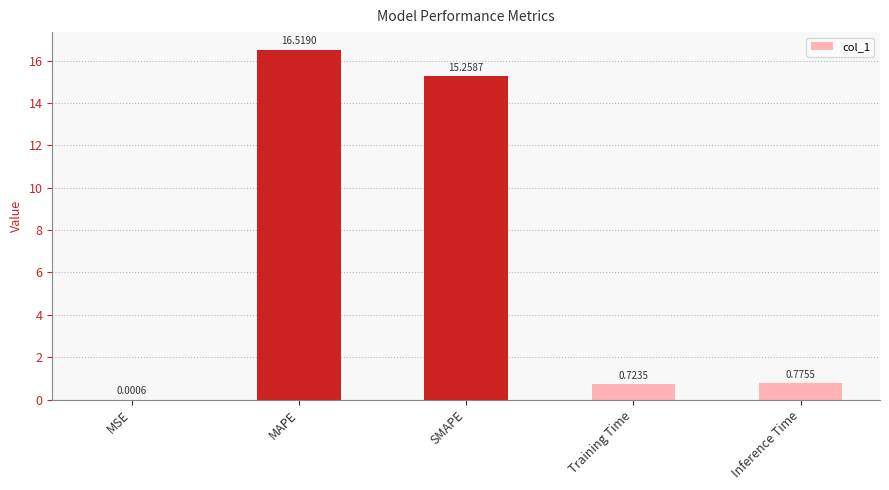

What is the sum of the values at SMAPE and Training Time?

16.0